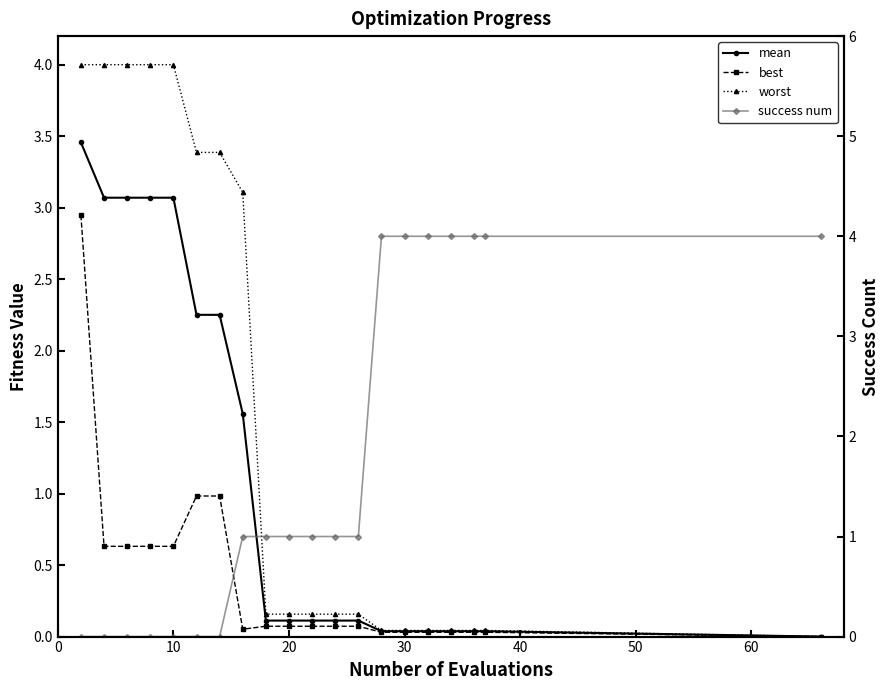

What is the maximum value shown in the chart?

4.0